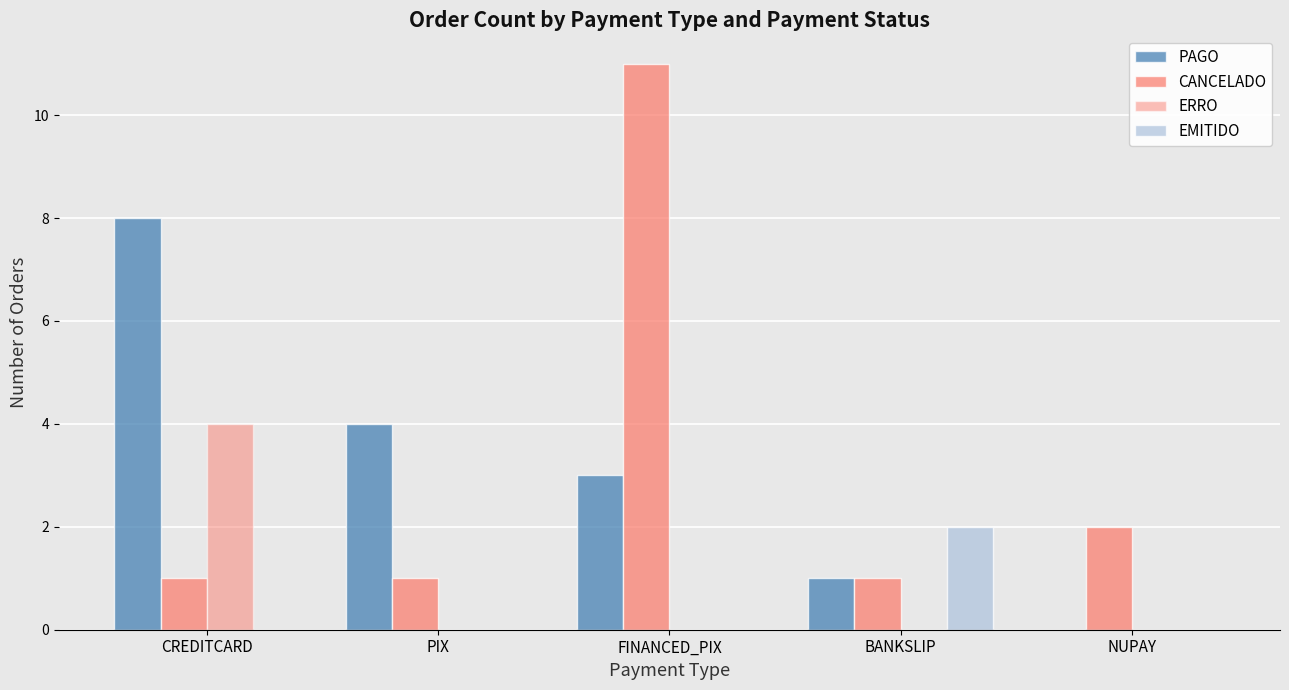

List the series in order of their peak value, highest first.

CANCELADO, PAGO, ERRO, EMITIDO